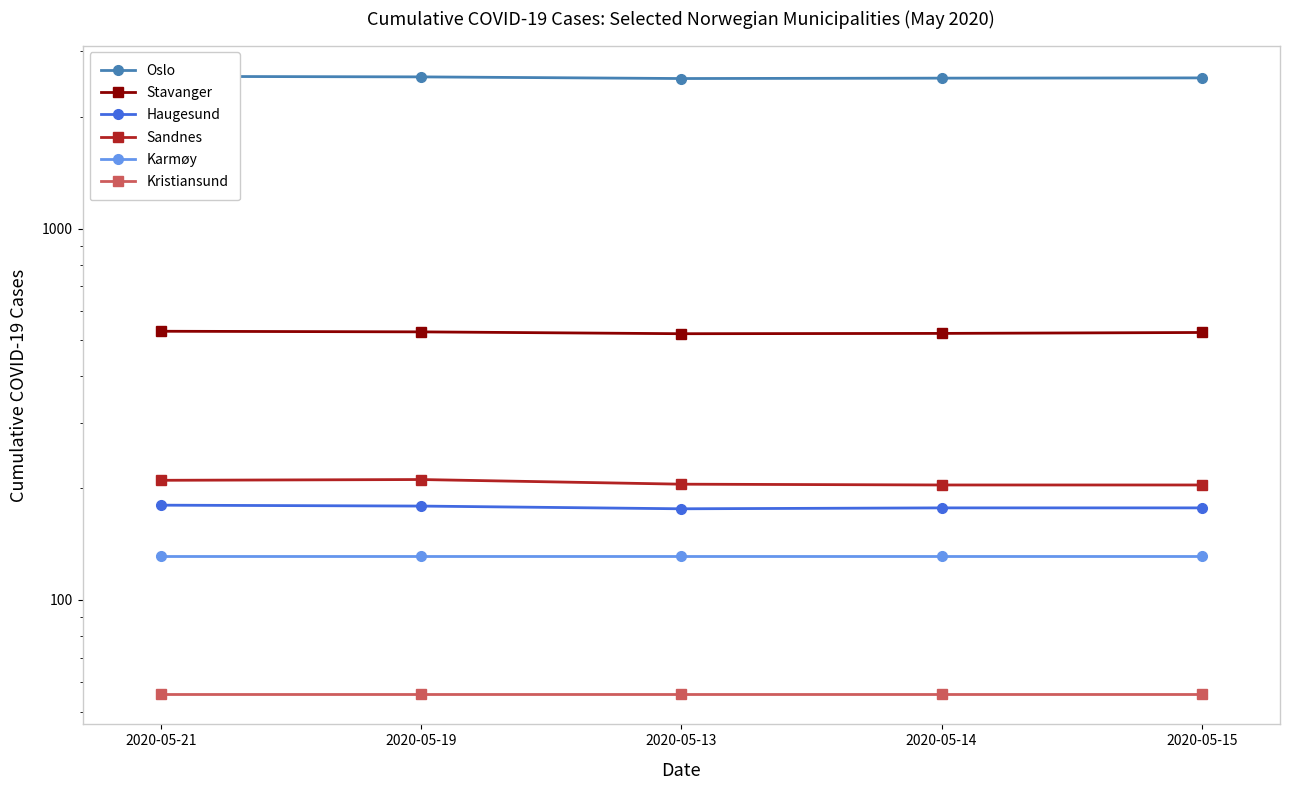

Is it true that Oslo equals 2540 at 2020-05-14?

True